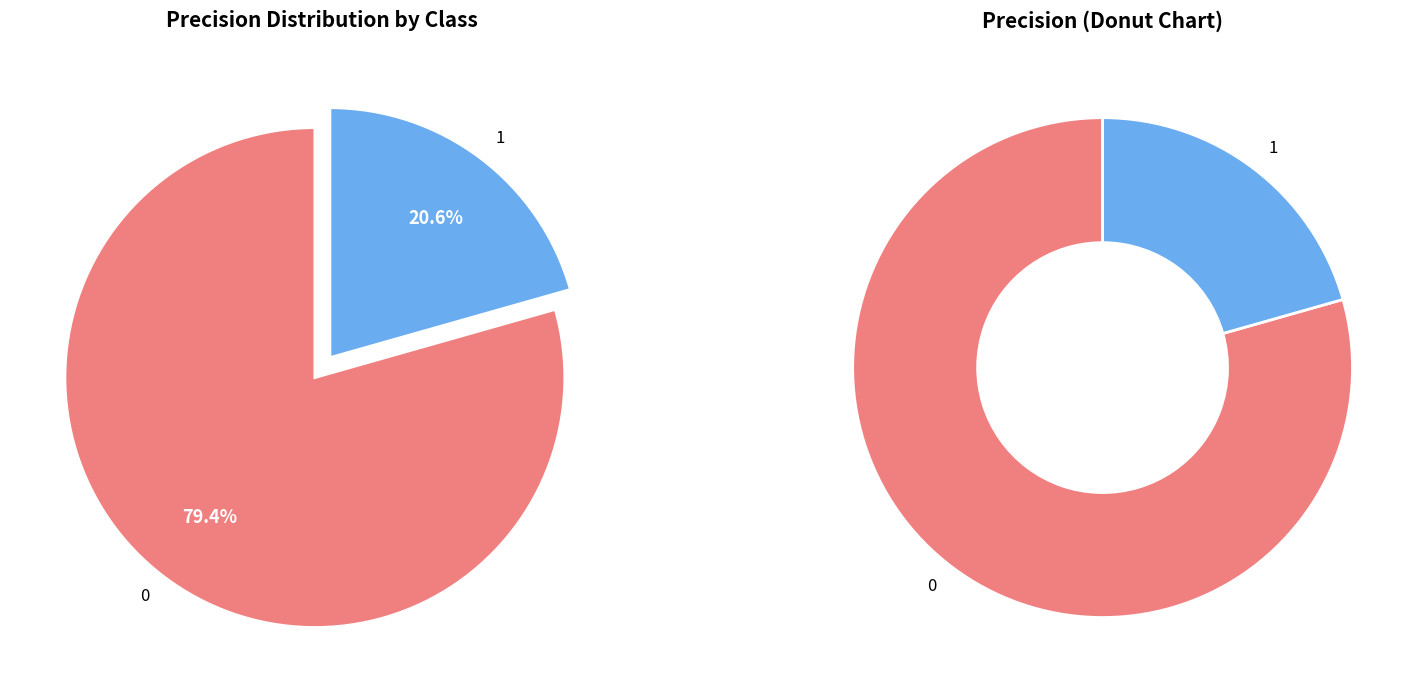

Rank the categories by value from highest to lowest.

0, 1